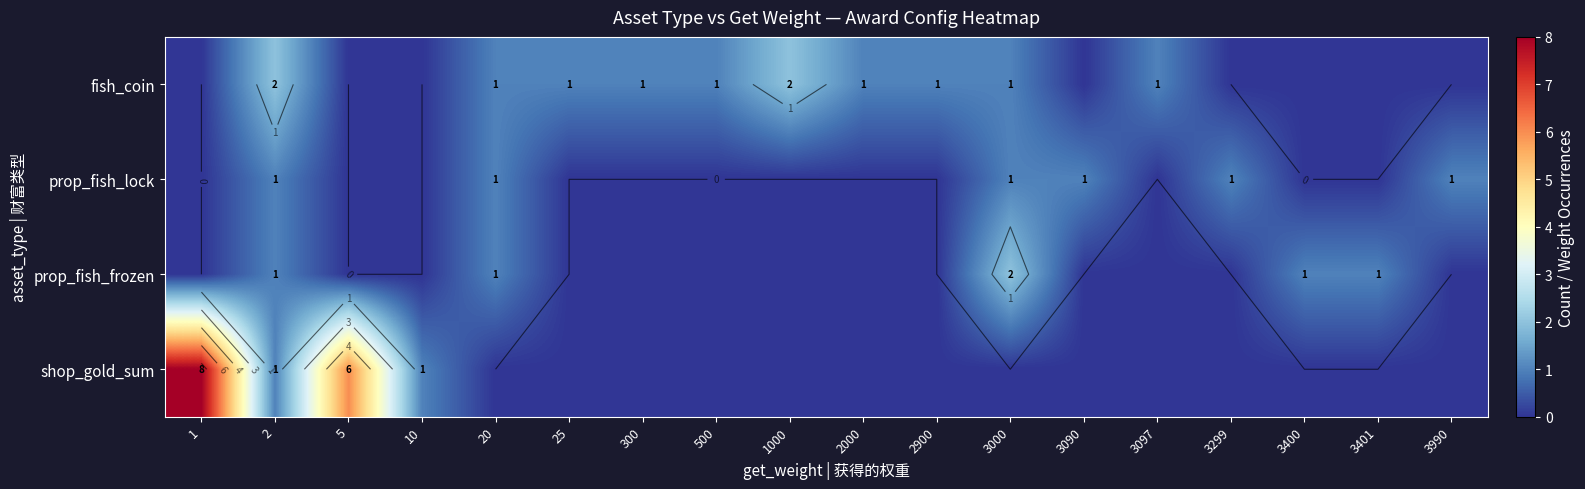

What is the difference between the highest and lowest values at 3090?

1